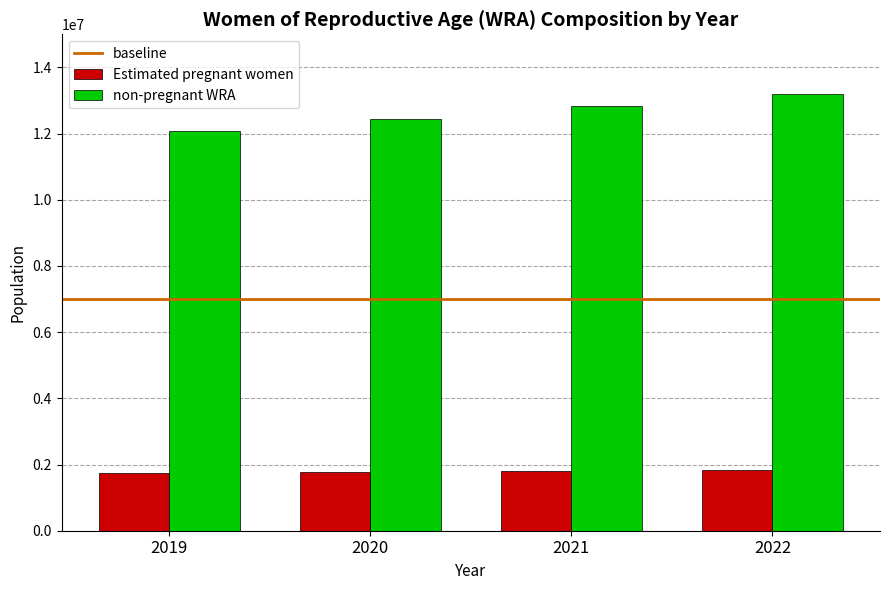

What is the smallest value displayed?

1743048.5